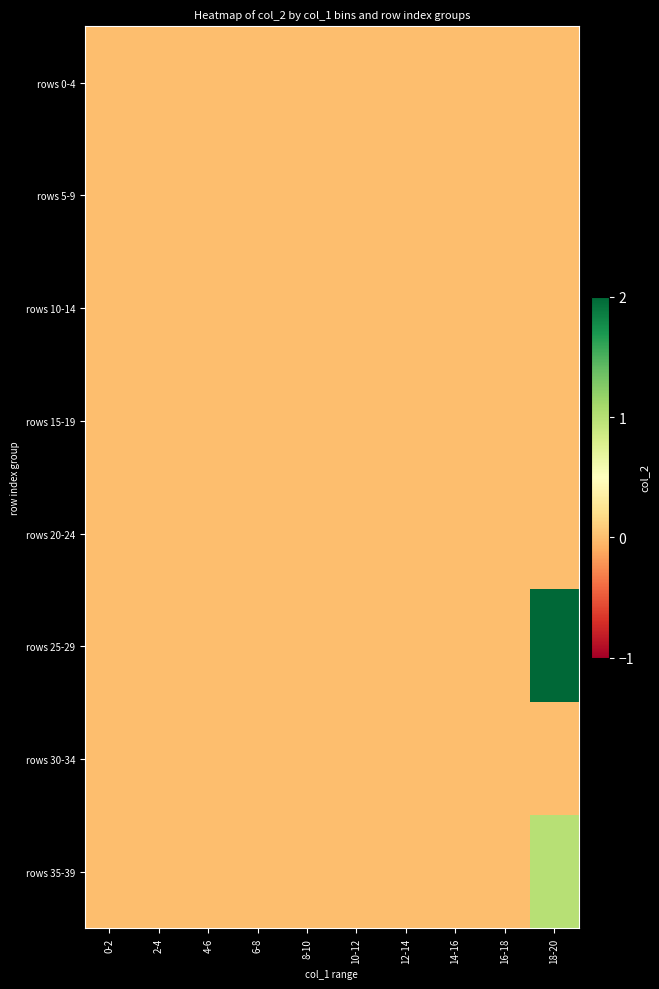

Which series has the largest range (max minus min)?

rows 25-29